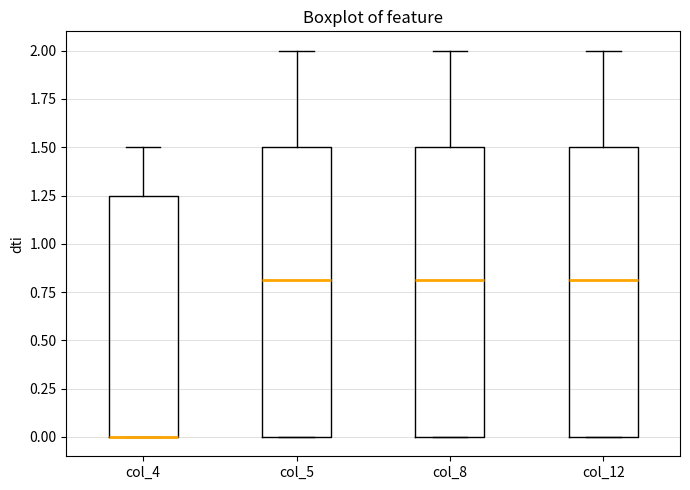

Reading left to right, transcribe this box plot: for each box, give where its median line is, the range the box spans, and where its two whiskers end, as read against the y-axis. The values are not printed on the chart, so give them approximately, as read against the axis.

col_4: median 0.00 (drawn on the box's lower edge), box 0.00 to 1.25, whiskers 0.00 to 1.50
col_5: median 0.80, box 0.00 to 1.50, whiskers 0.00 to 2.00
col_8: median 0.80, box 0.00 to 1.50, whiskers 0.00 to 2.00
col_12: median 0.80, box 0.00 to 1.50, whiskers 0.00 to 2.00